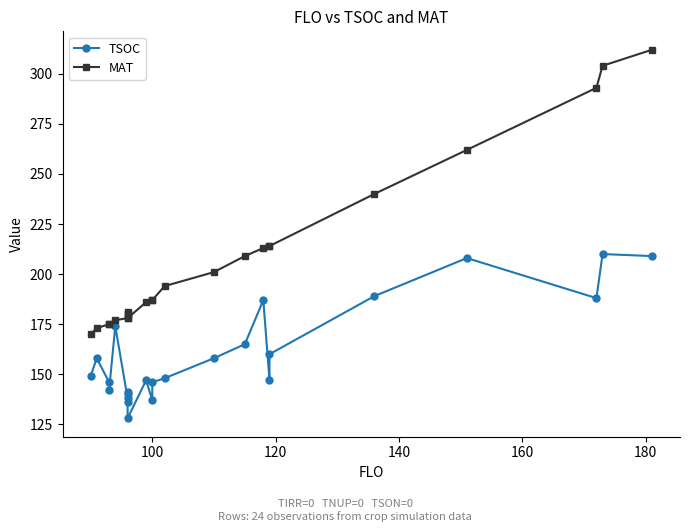

What is the difference between the maximum and second lowest values in the MAT series?

139